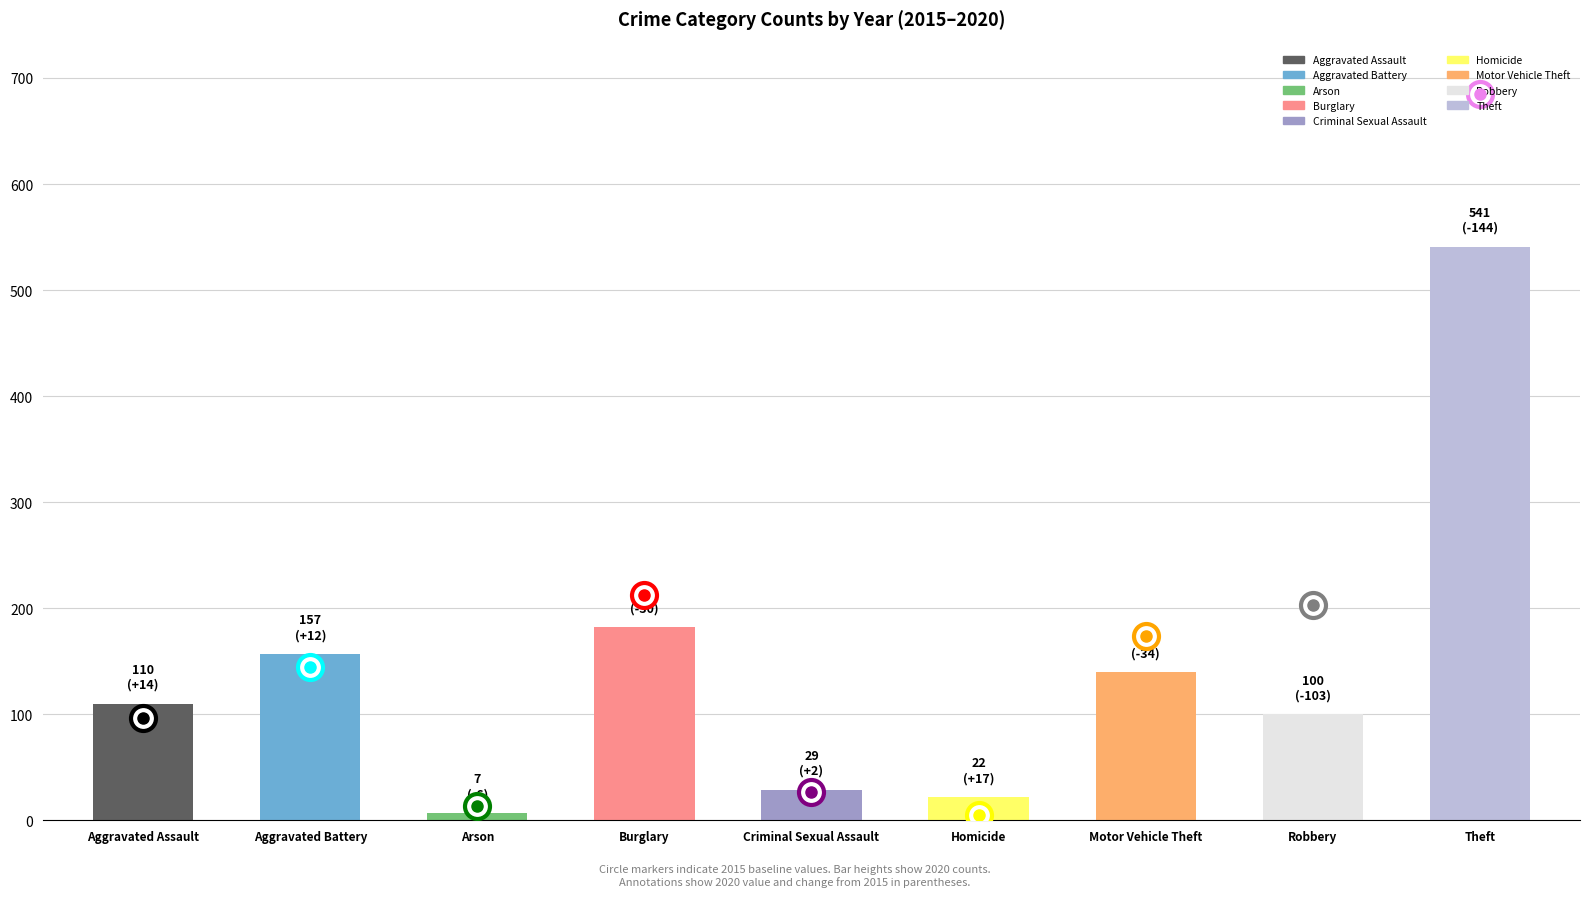

What is the average value?

143